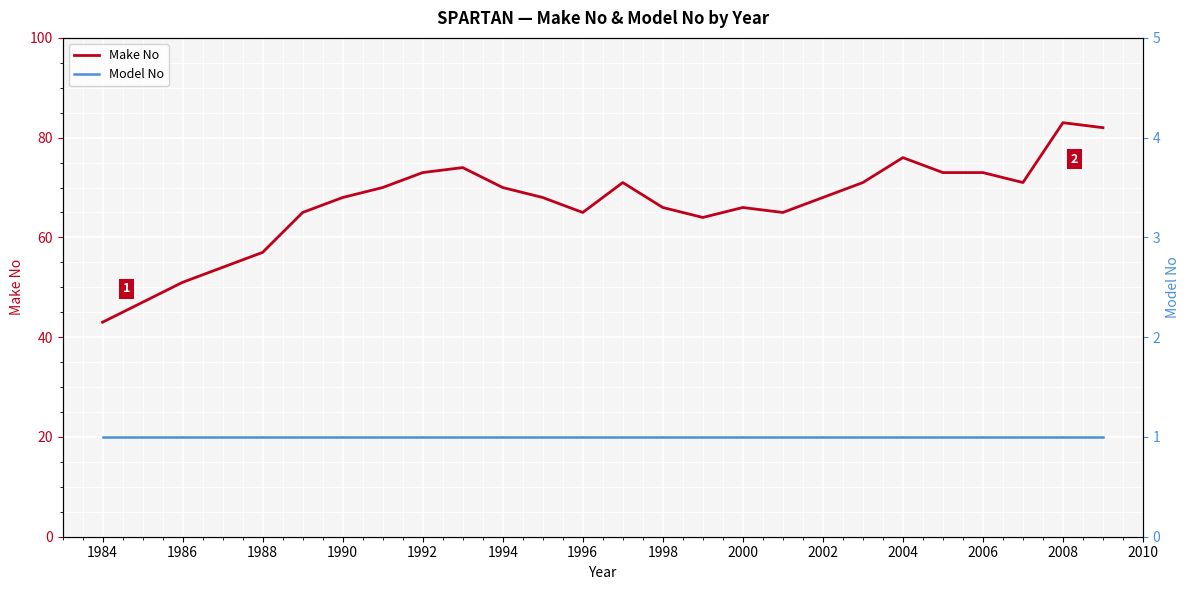

True or false: Make No has a value of 57 at 1988.

True